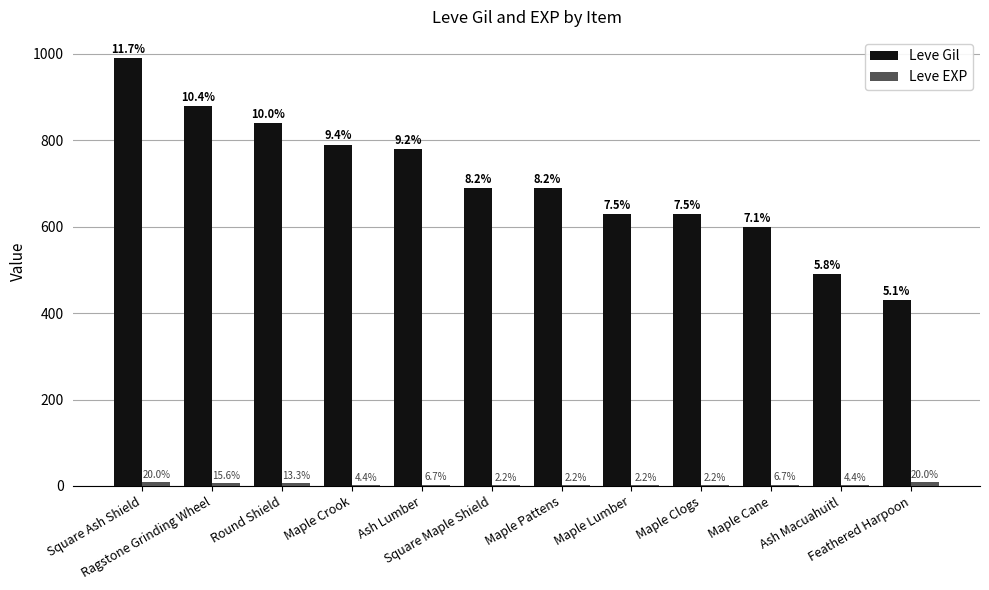

Reading left to right, list all the values displayed in this chart.

Leve Gil: Square Ash Shield=990	Ragstone Grinding Wheel=880	Round Shield=840	Maple Crook=790	Ash Lumber=780	Square Maple Shield=690	Maple Pattens=690	Maple Lumber=630	Maple Clogs=630	Maple Cane=600	Ash Macuahuitl=490	Feathered Harpoon=430
Leve EXP: Square Ash Shield=9	Ragstone Grinding Wheel=7	Round Shield=6	Maple Crook=2	Ash Lumber=3	Square Maple Shield=1	Maple Pattens=1	Maple Lumber=1	Maple Clogs=1	Maple Cane=3	Ash Macuahuitl=2	Feathered Harpoon=9